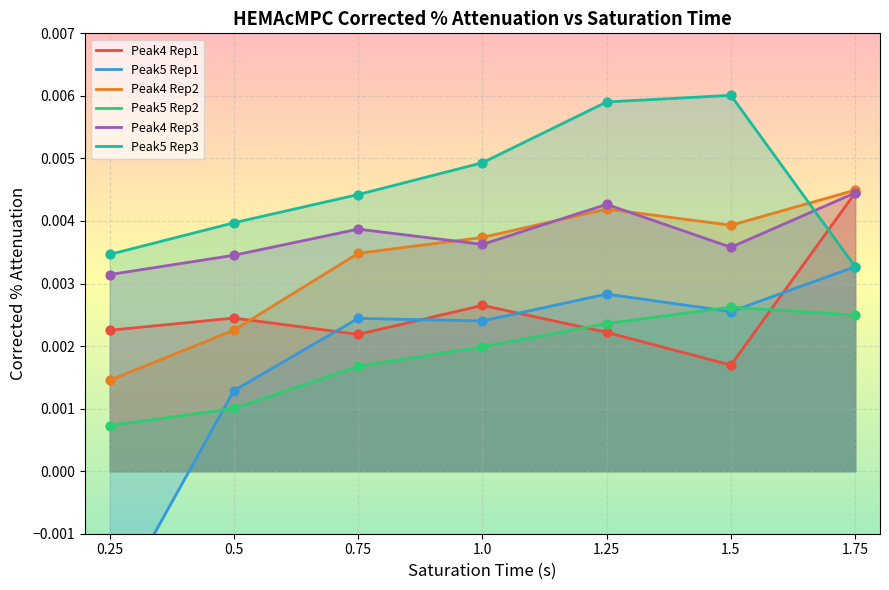

At how many categories does at least one series exceed 0?

7